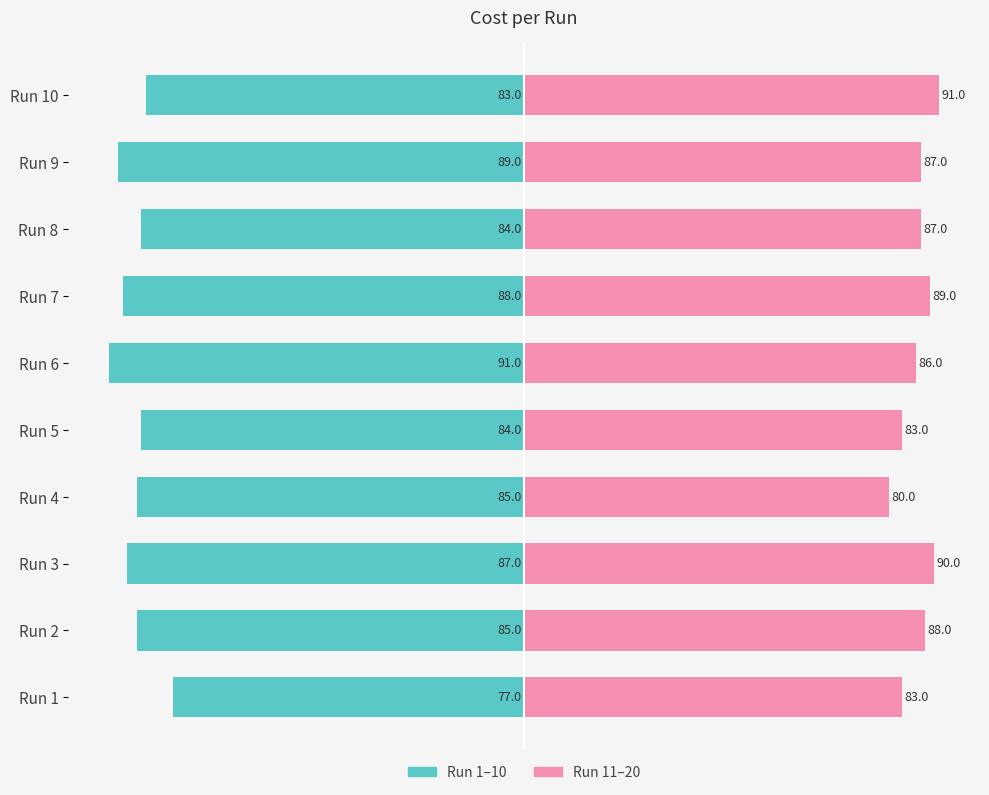

What is the average value of the Run 11-20 series?

86